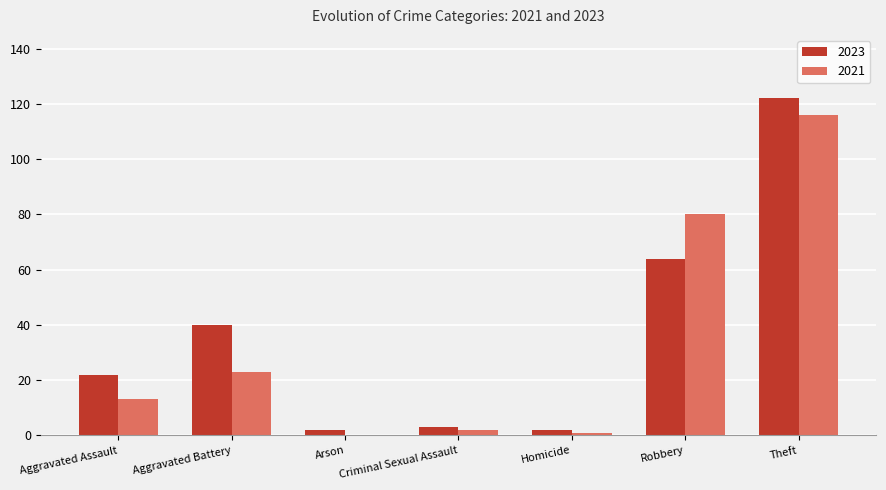

Does the chart contain stacked bars?

No